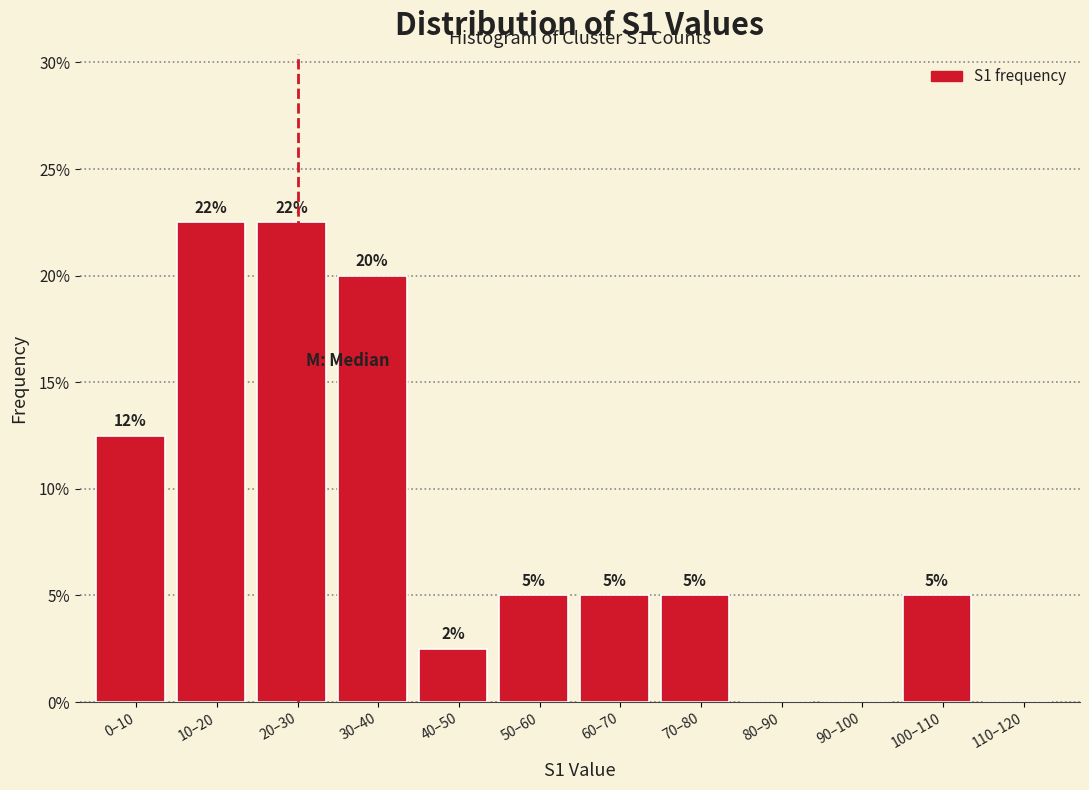

Is it true that the value at 0–10 is 12.5?

True